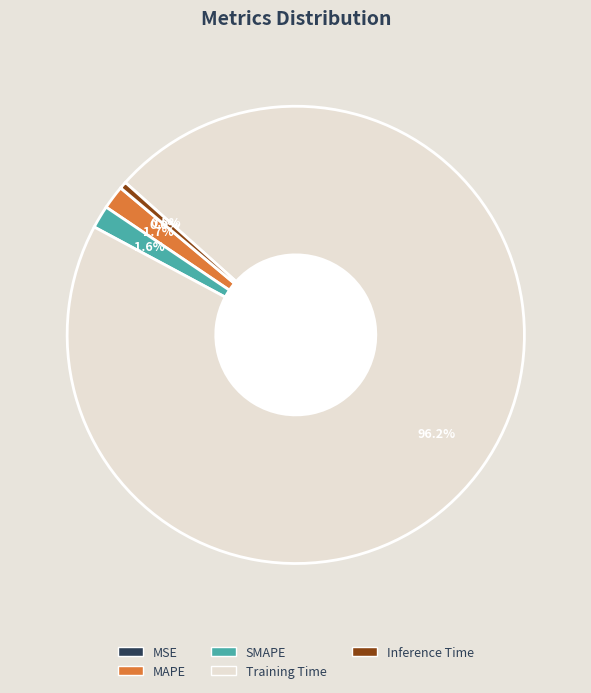

Is it true that SMAPE is 2% of the pie?

True